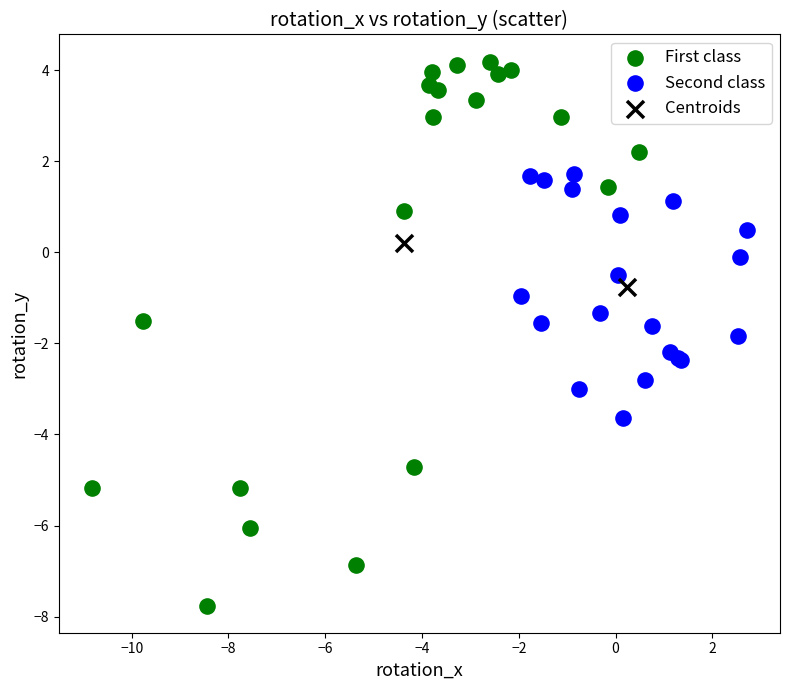

Which series contains the highest Y value?

First class